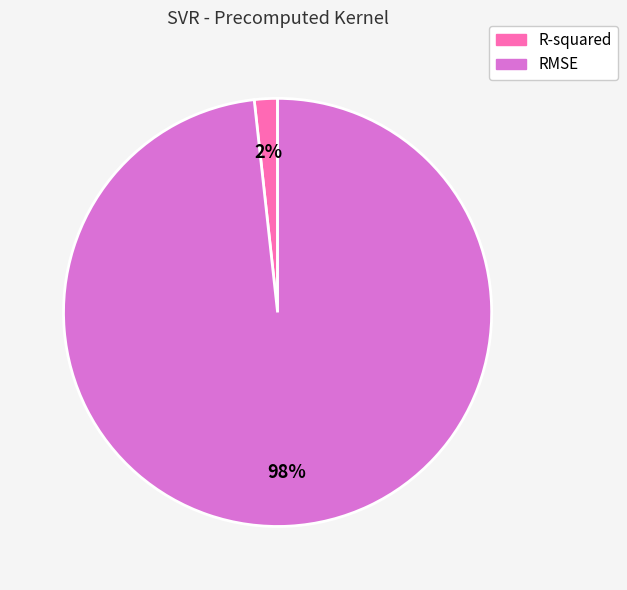

Is the sum of RMSE and R-squared greater than half?

Yes